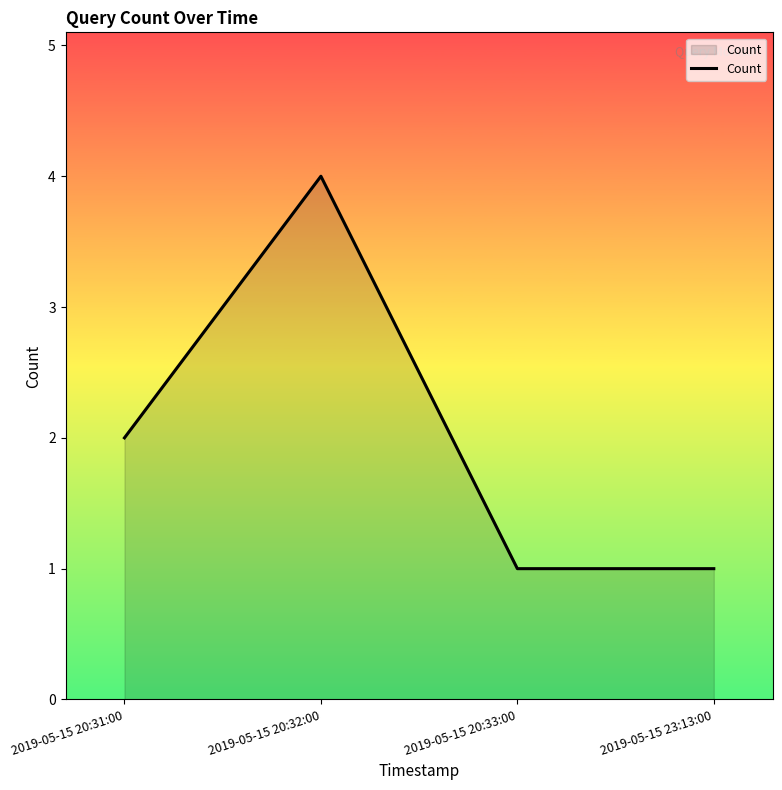

What is the difference between the values at 2019-05-15 20:31:00 and 2019-05-15 23:13:00?

1